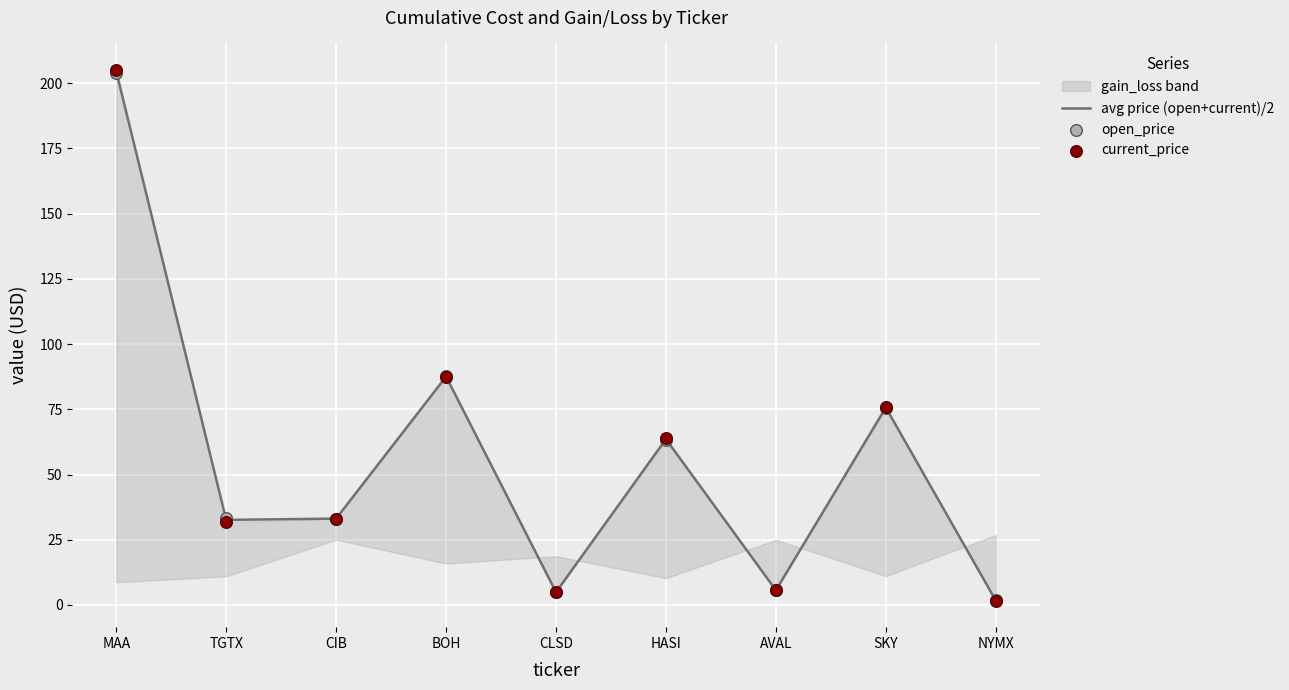

Which series has the largest total across all categories?

current_price